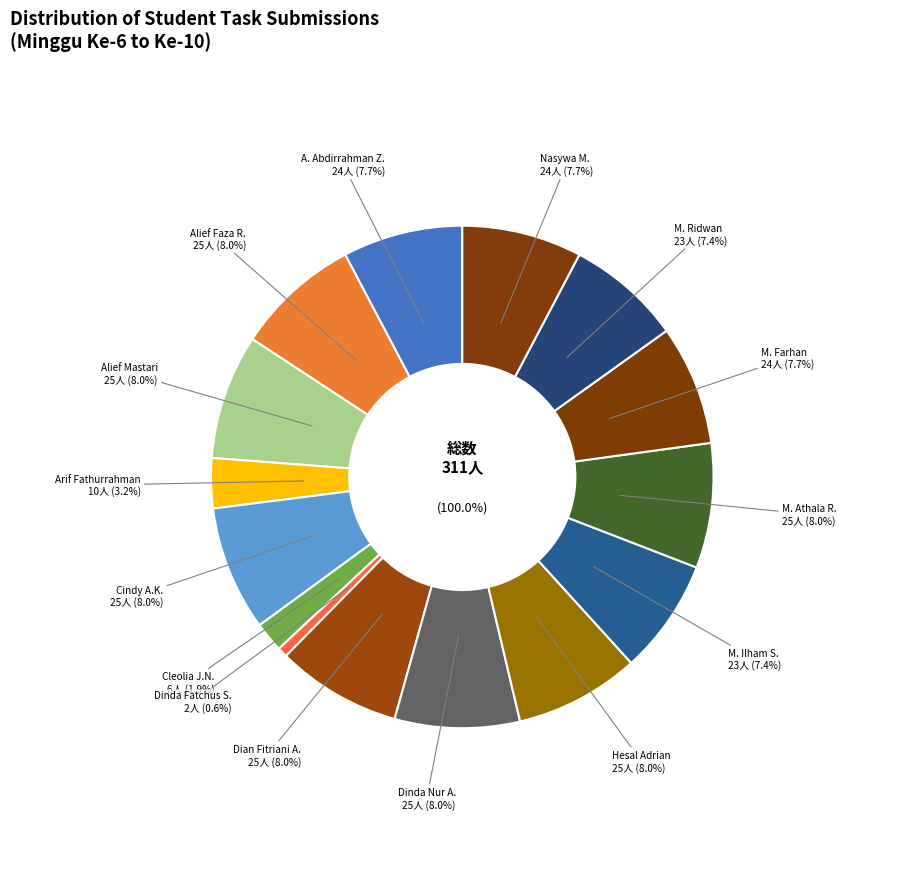

How many slices are in this pie chart?

15